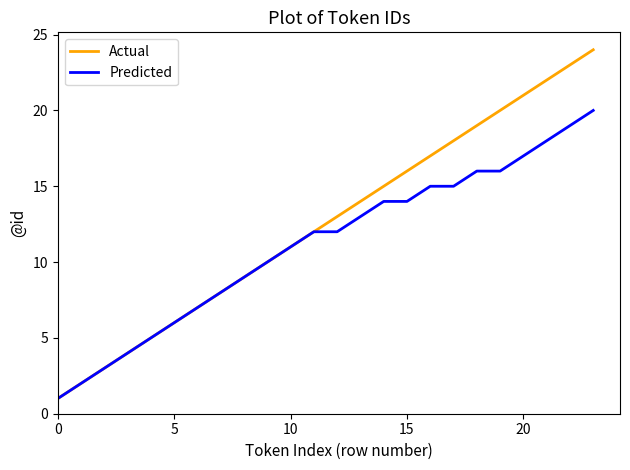

Which series has the largest total across all categories?

Actual